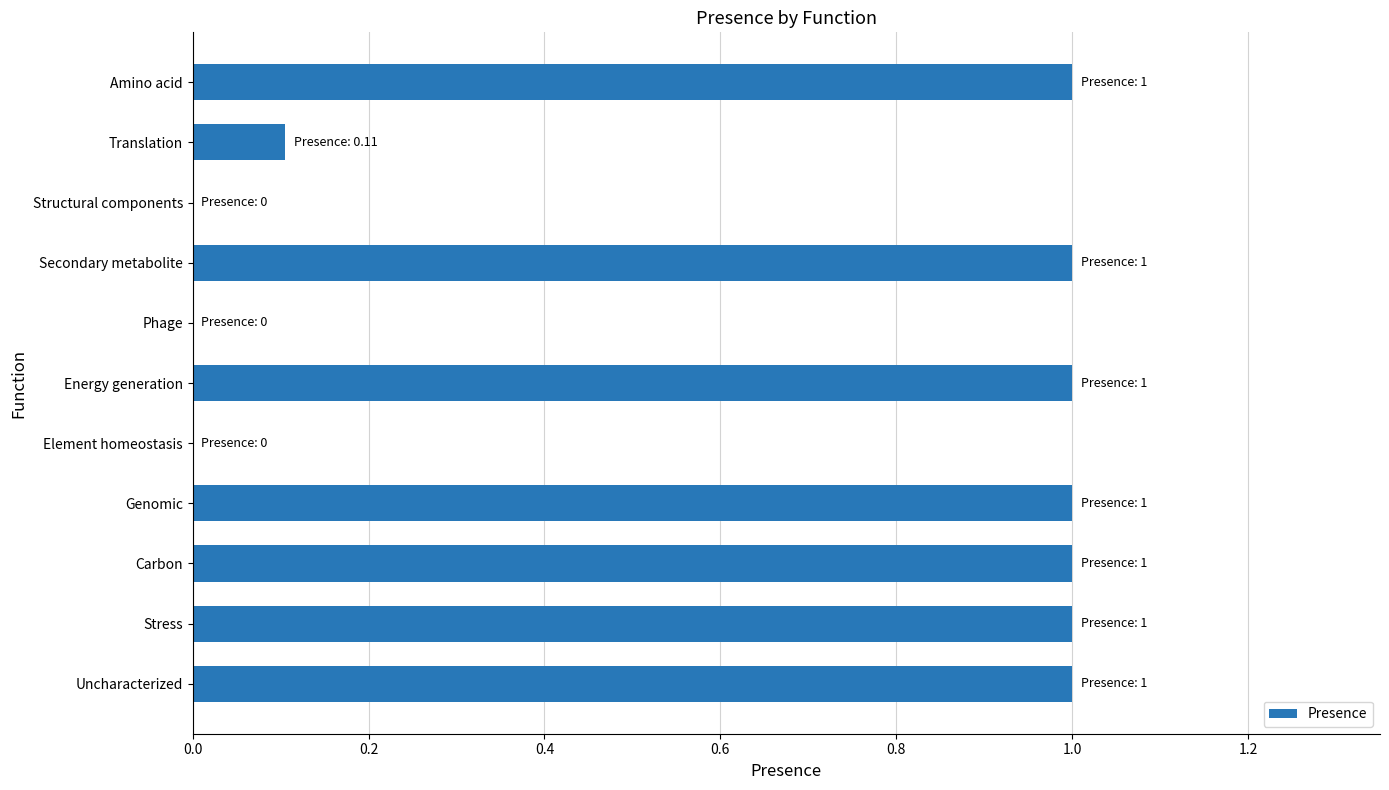

What is the sum of all values?

7.1